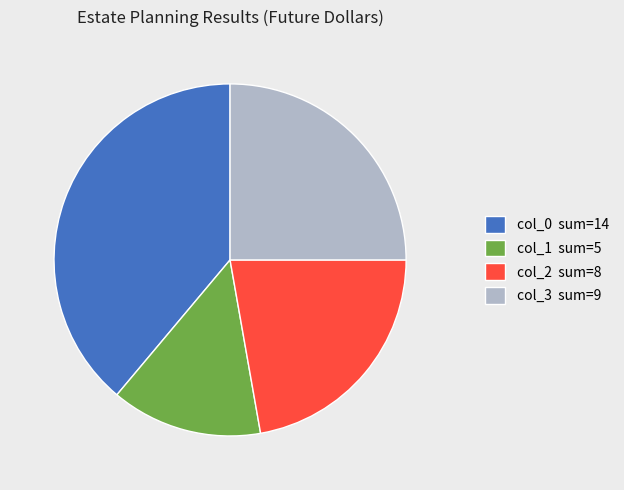

Do col_2 sum=8 and col_3 sum=9 together represent more than half of the pie?

No